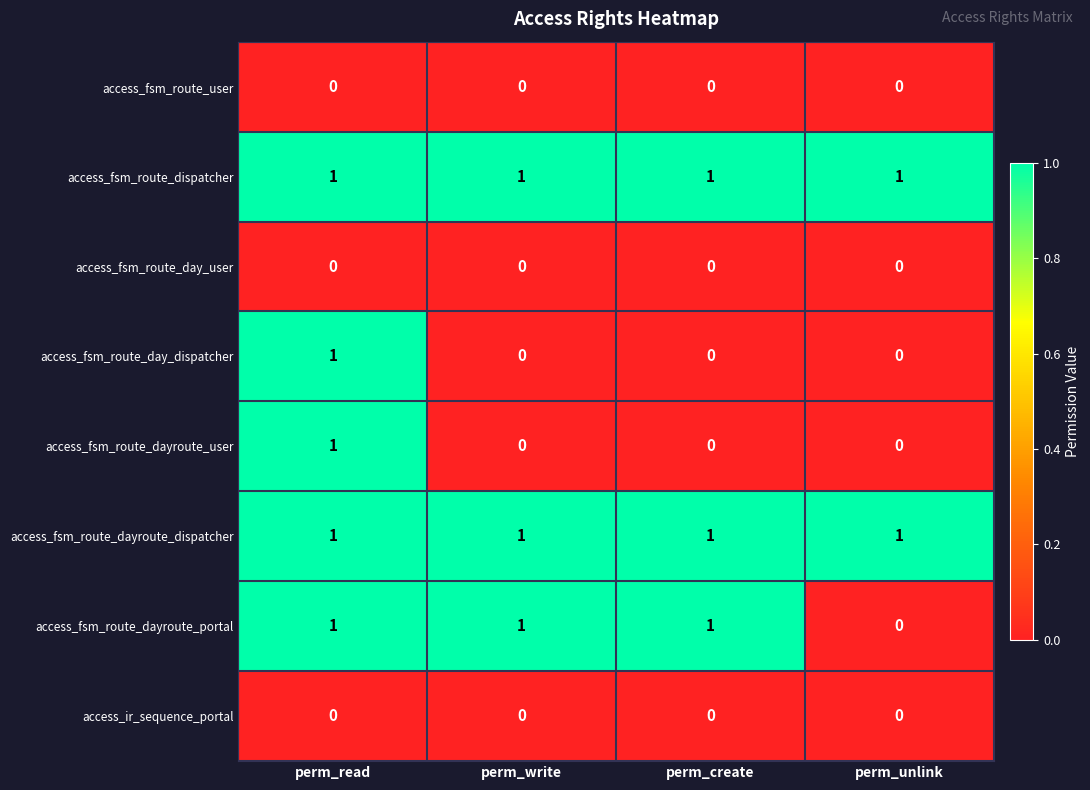

The access_fsm_route_dispatcher series shows 0 at perm_create. True or false?

False